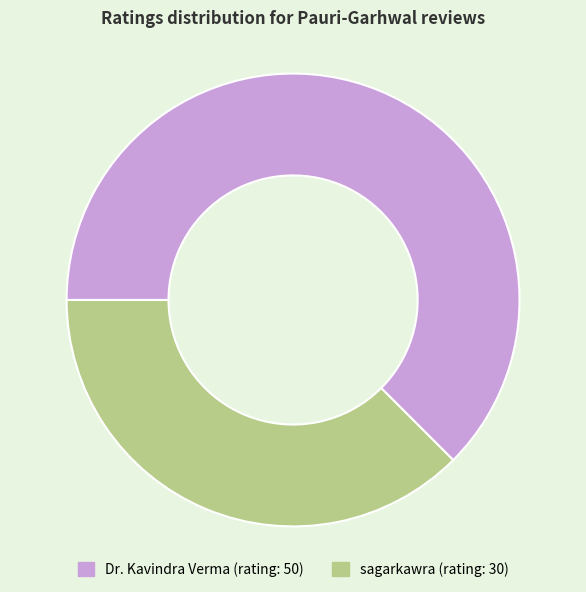

True or false: Dr. Kavindra Verma accounts for 51% of the total.

False